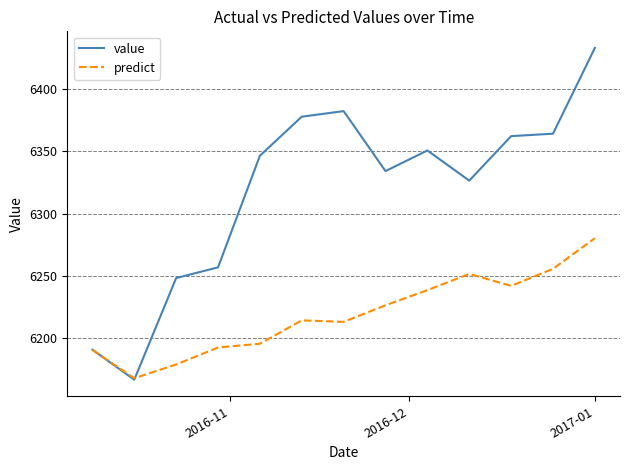

How many distinct data groups are displayed?

2